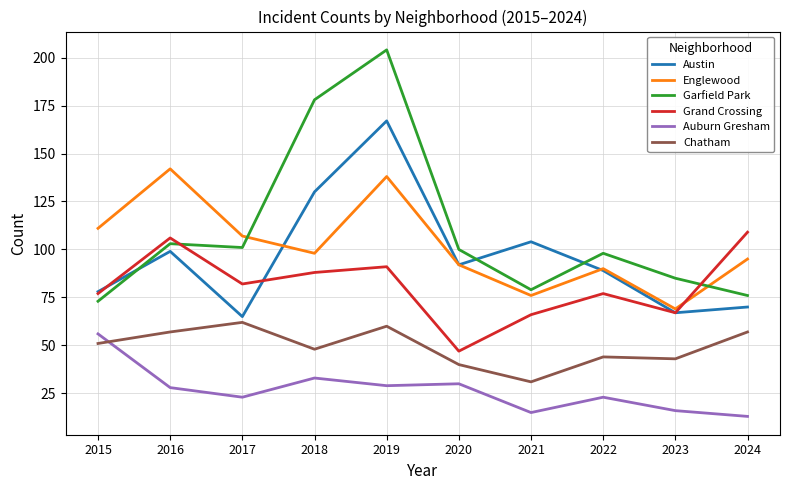

What is the sum of all Chatham values?

493